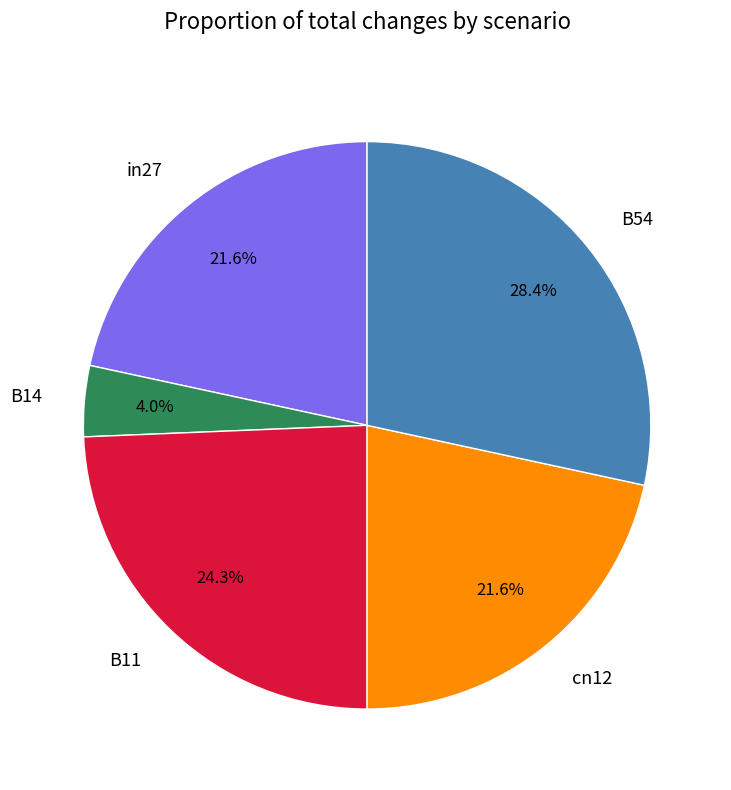

Count the number of slices in the pie.

5